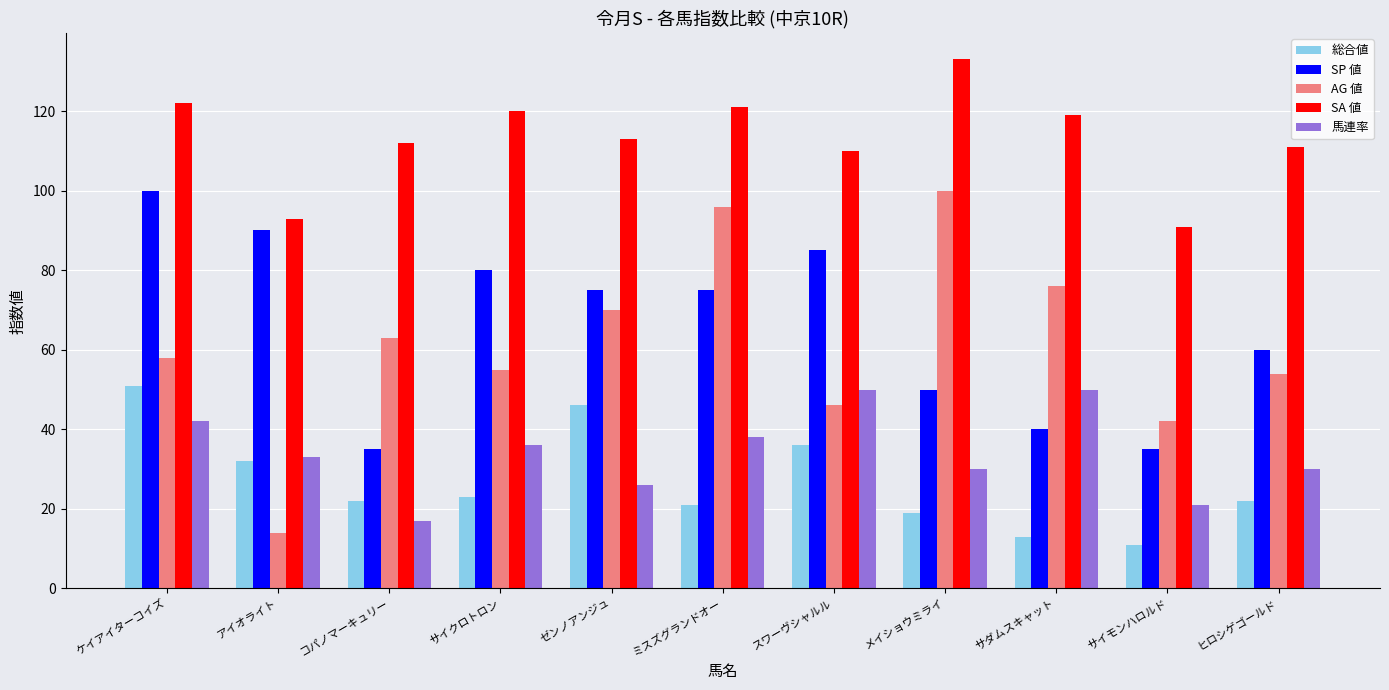

What is the difference between the second highest and second lowest values in the SA 値 series?

29